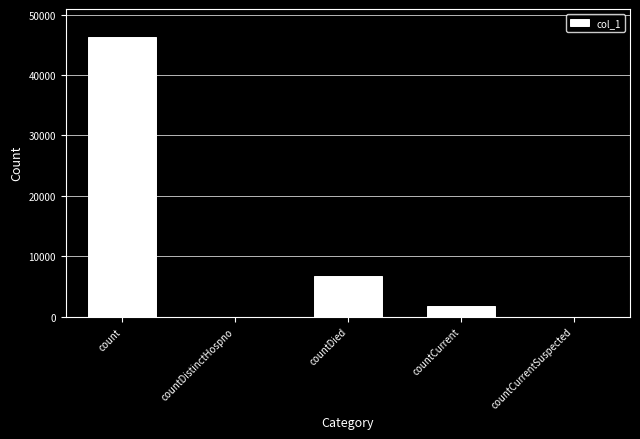

At which label is the value closest to 23143?

countDied